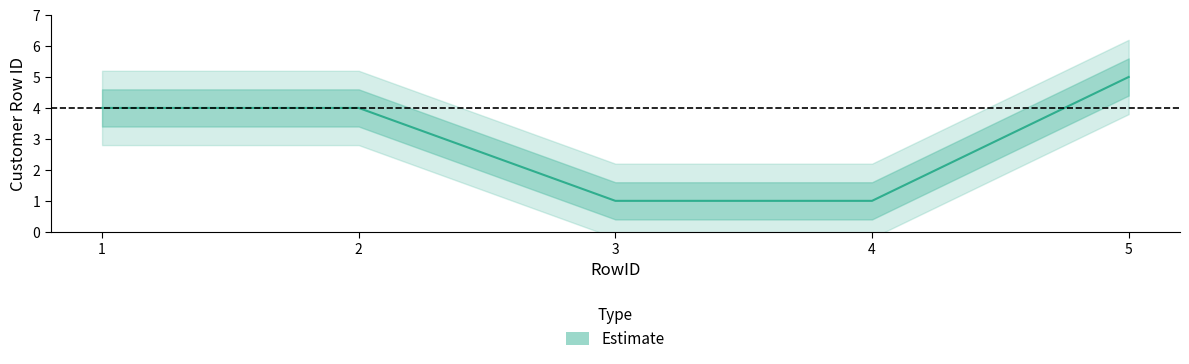

Count the values in the range 1 to 4.

4